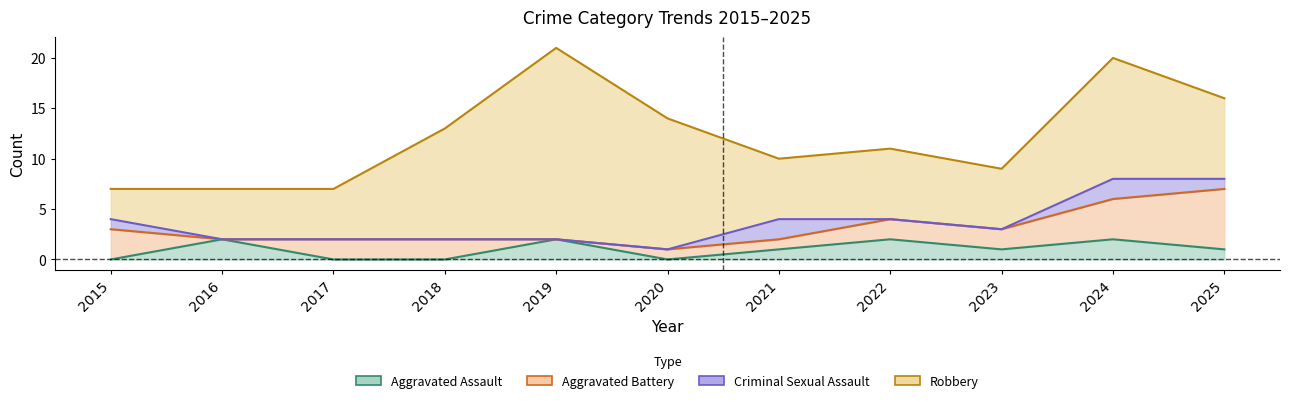

Rank the categories by Total value from highest to lowest.

2019, 2024, 2025, 2020, 2018, 2022, 2021, 2023, 2015, 2016, 2017